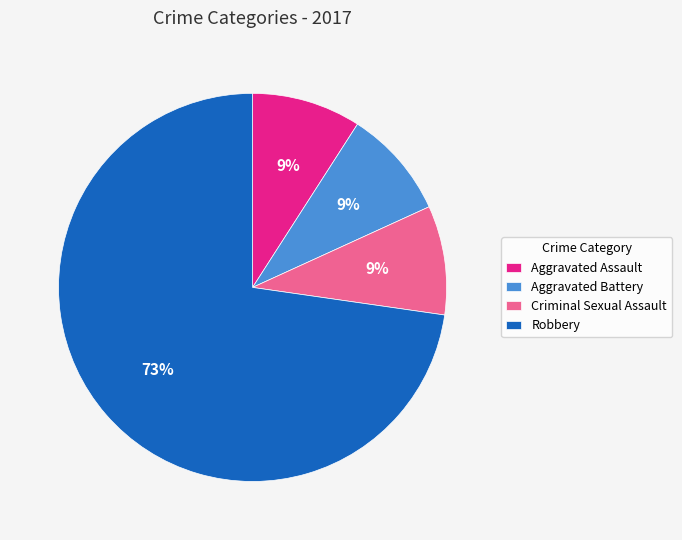

Is the sum of Aggravated Assault and Aggravated Battery greater than half?

No